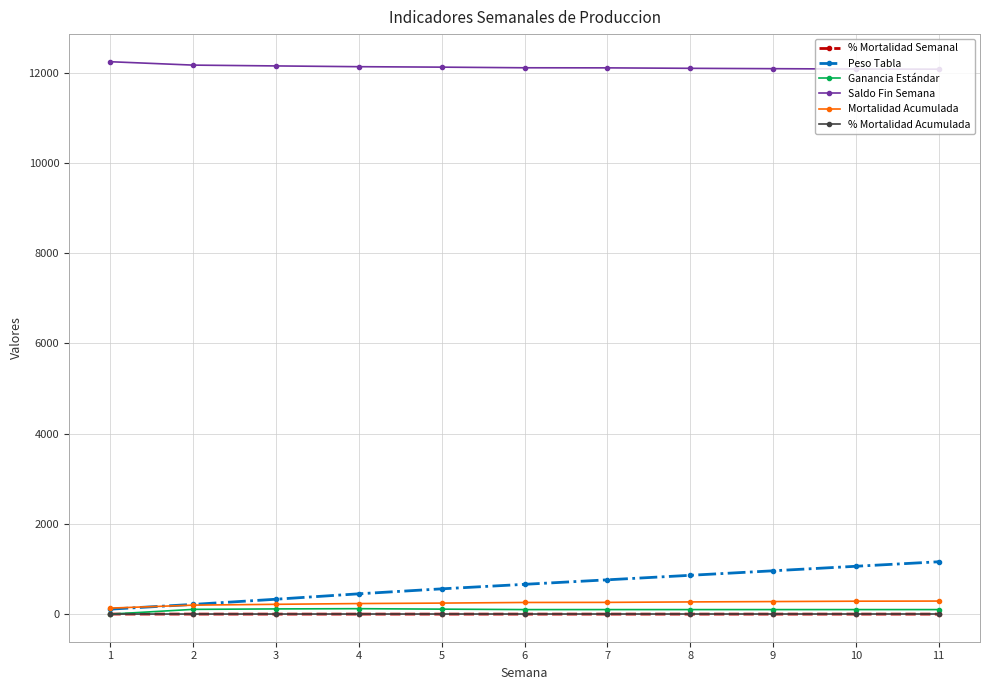

What is the value of the Mortalidad Acumulada point at the 11th from the left?

289.0